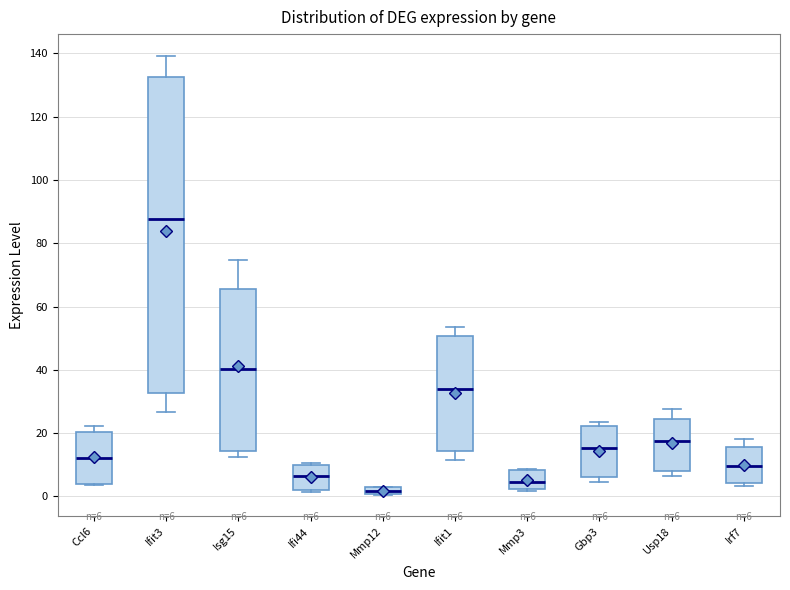

Which box has the highest median line?

Ifit3